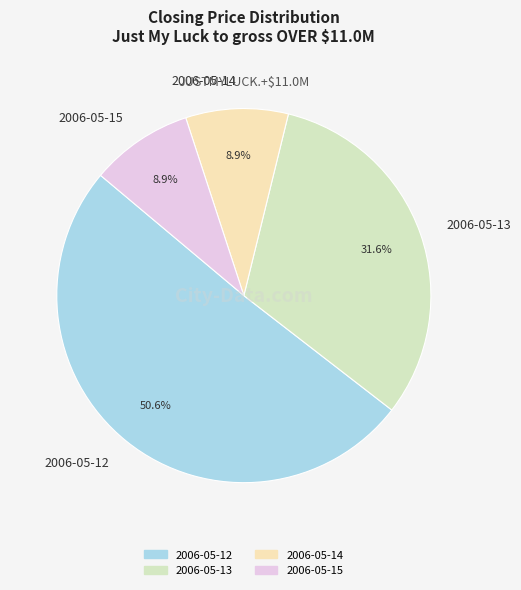

Is the sum of 2006-05-13 and 2006-05-12 greater than half?

Yes